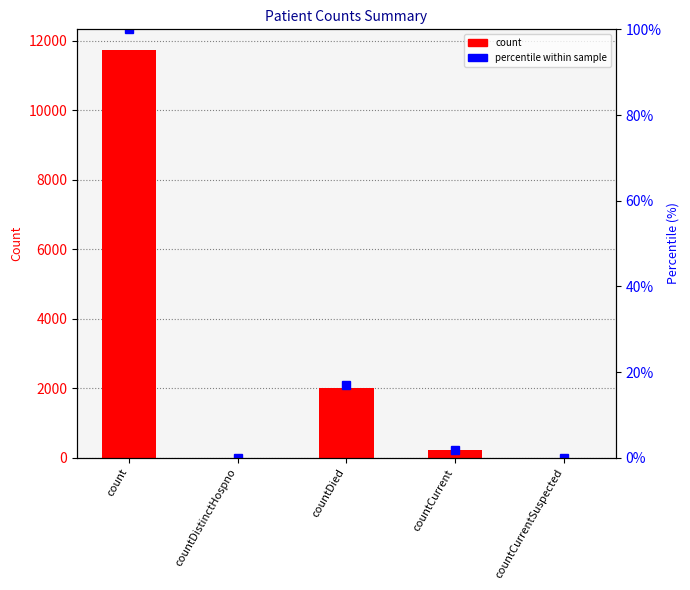

What is the average value of the percentile within sample series?

23.8